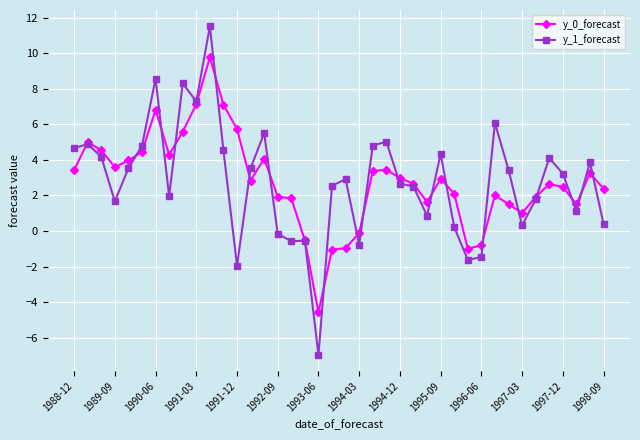

True or false: y_1_forecast has more than 1 points higher than both neighbors.

True